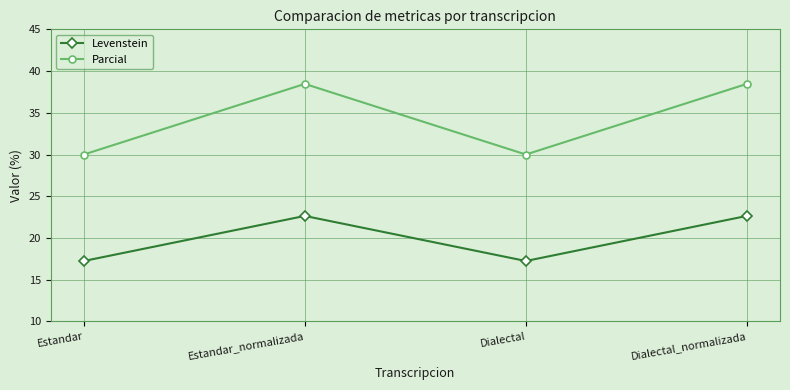

How many lines are shown in the chart?

2